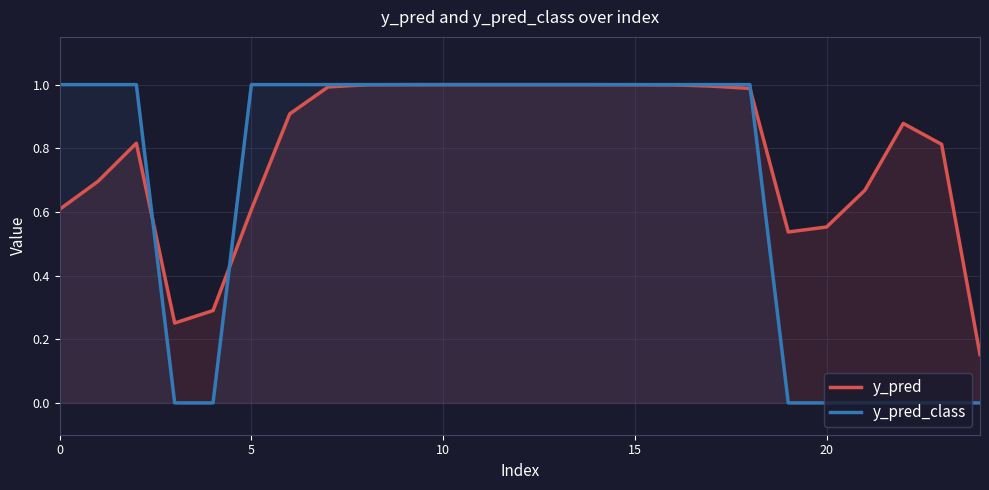

Rank the series by their maximum value, from lowest to highest.

y_pred, y_pred_class